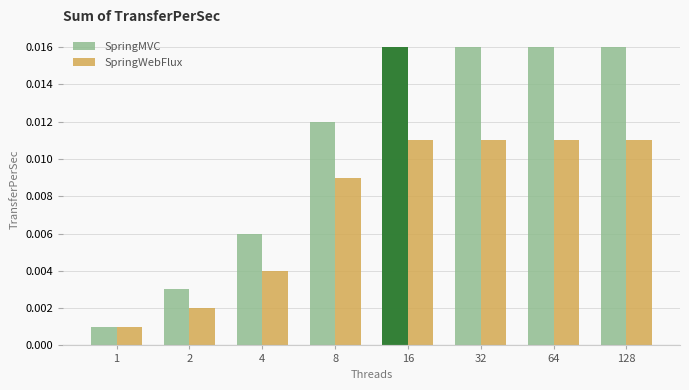

Rank the series by their average value, from lowest to highest.

SpringWebFlux, SpringMVC